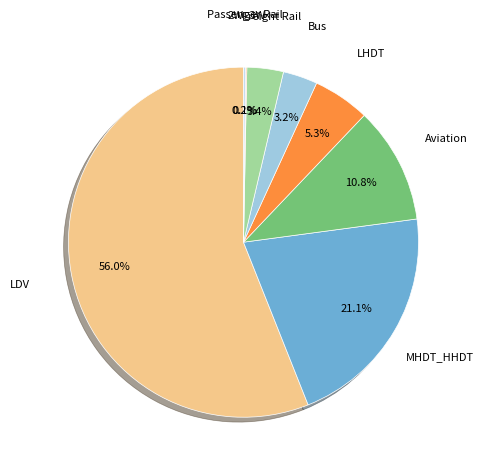

To the nearest percent, what is the average slice percentage?

12%